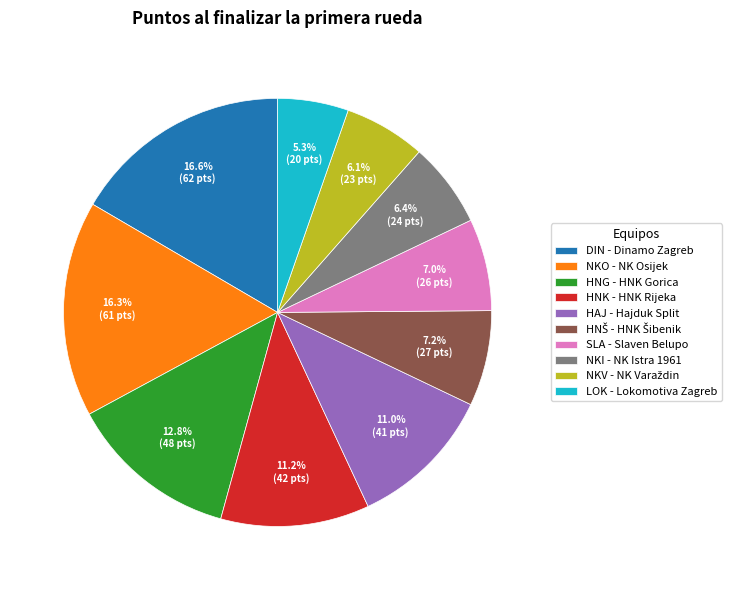

Which category has the smallest portion of the pie?

LOK - Lokomotiva Zagreb